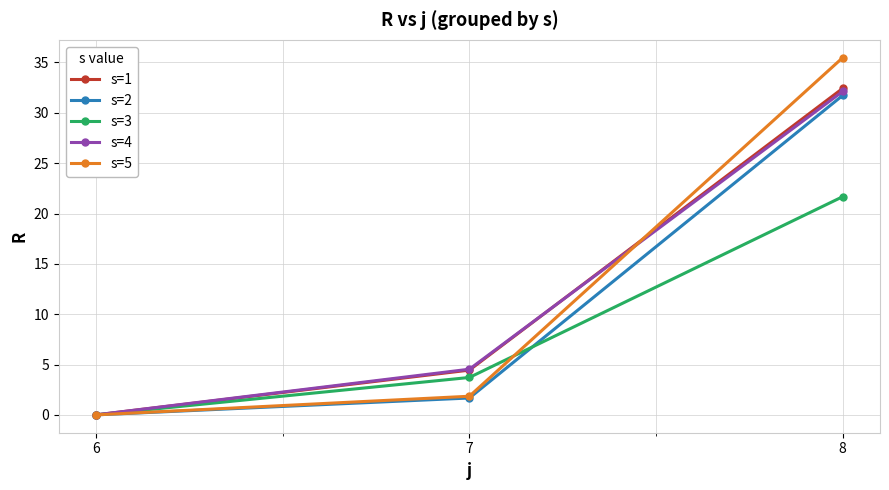

What is the average value of the s=1 series?

12.3